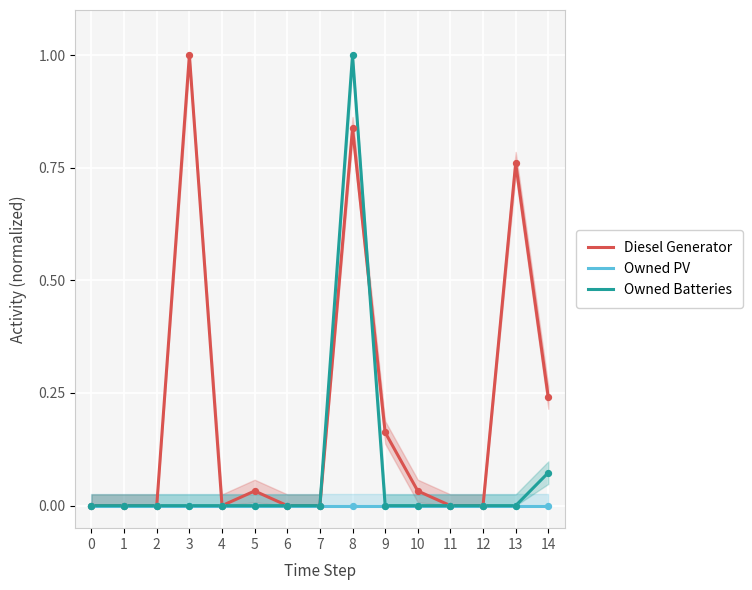

Which series reaches the minimum Y coordinate?

Diesel Generator